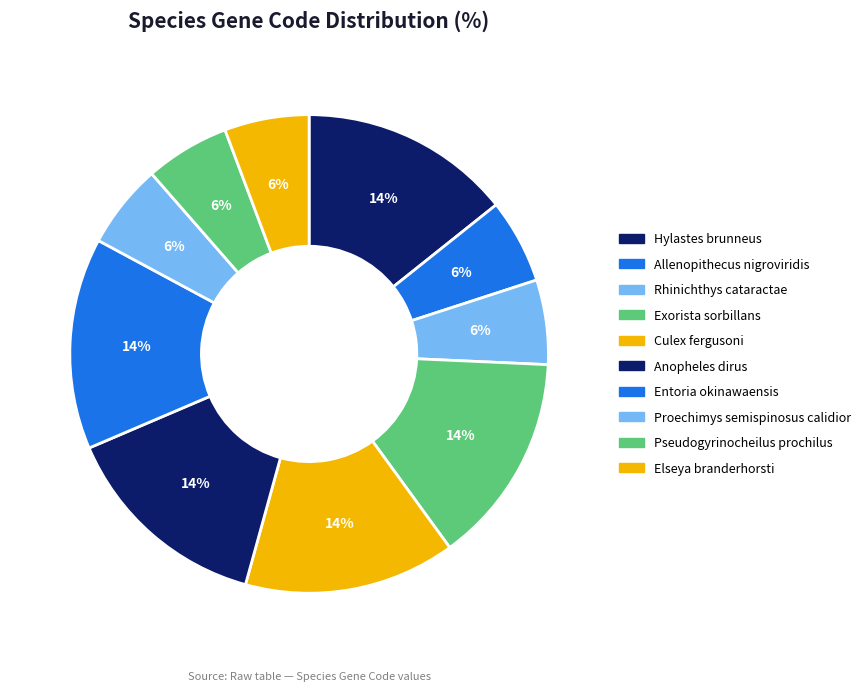

True or false: Proechimys semispinosus calidior accounts for 6% of the total.

True